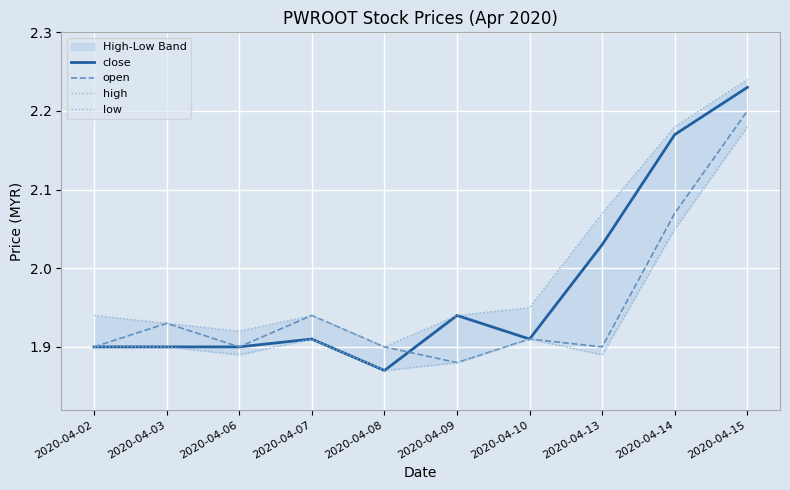

List the series in order of their overall mean, highest first.

high, close, open, low